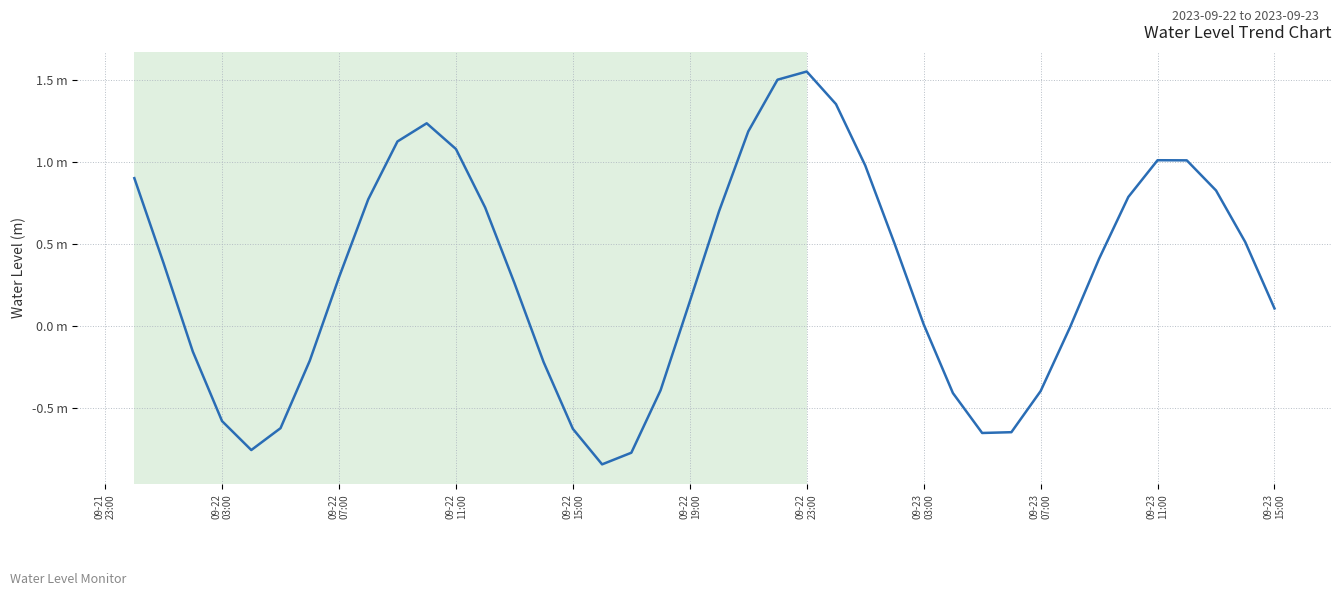

Does the chart have visible grid lines?

Yes